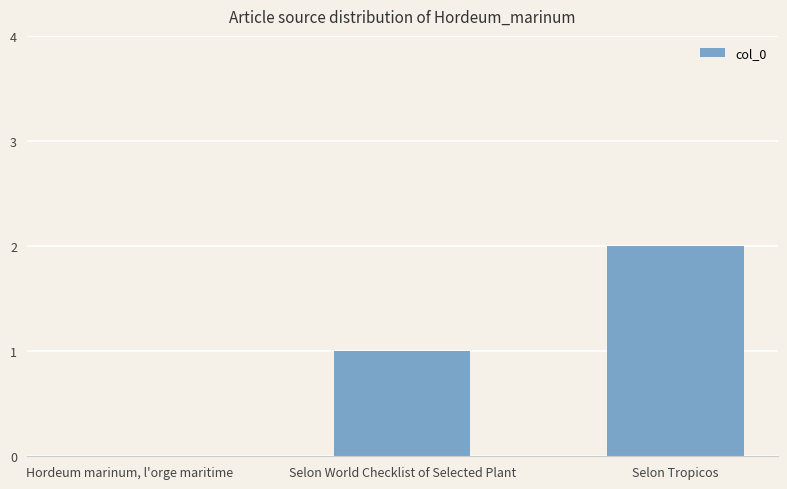

True or false: the data shows 1 at Selon World Checklist of Selected Plant.

True